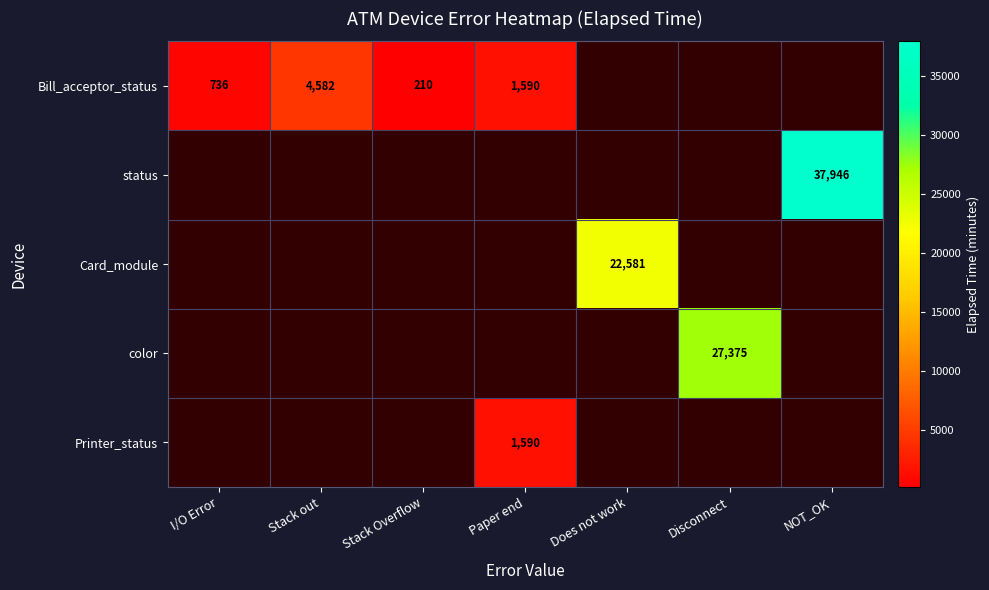

The Printer_status series shows 1590 at Paper end. True or false?

True